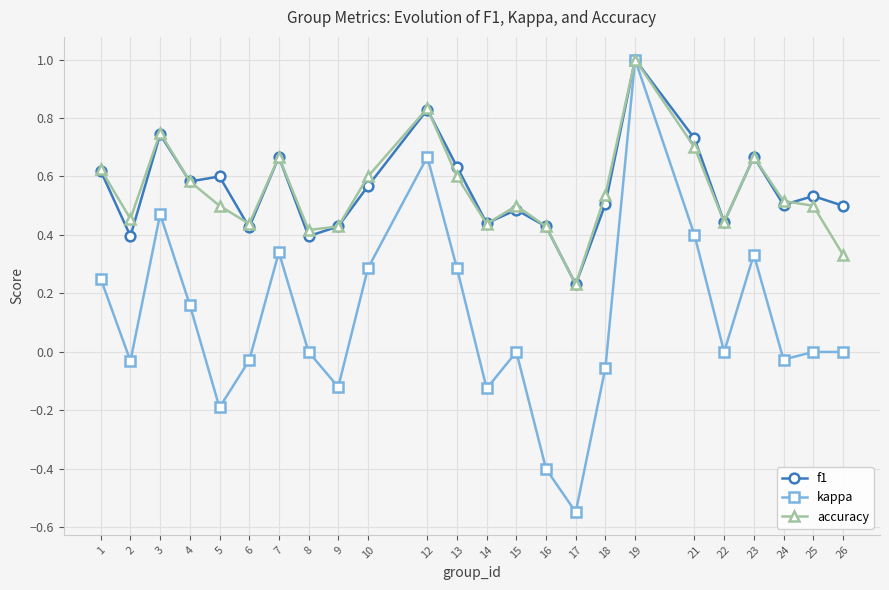

Between 24 and 26, which series saw the biggest shift?

accuracy